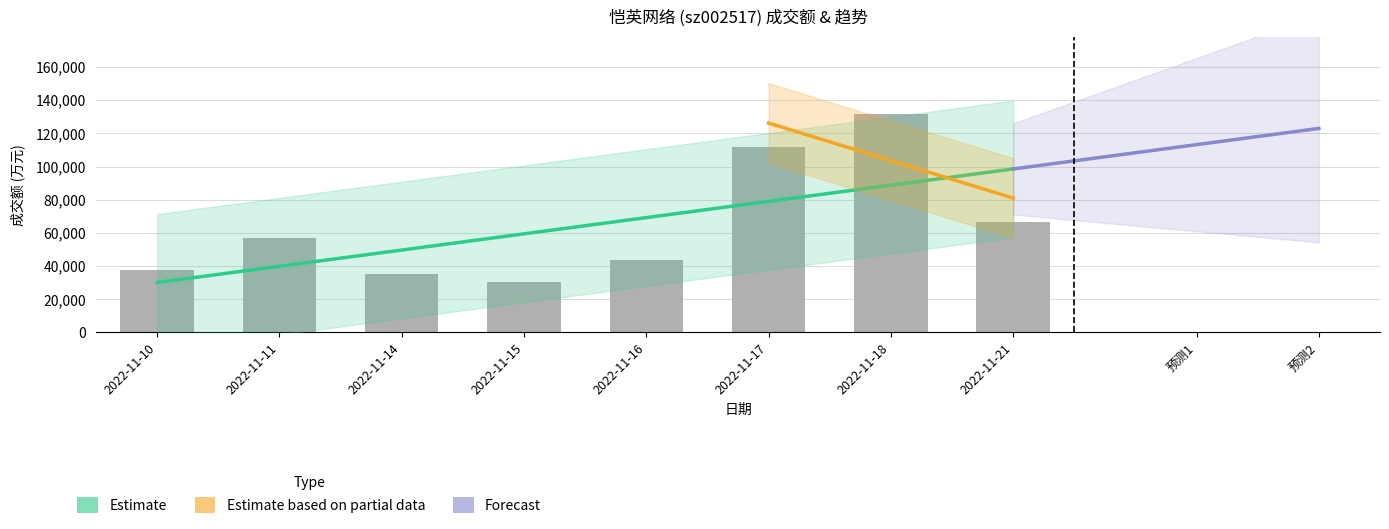

What is the change in value from 2022-11-11 to 2022-11-21?

+9725